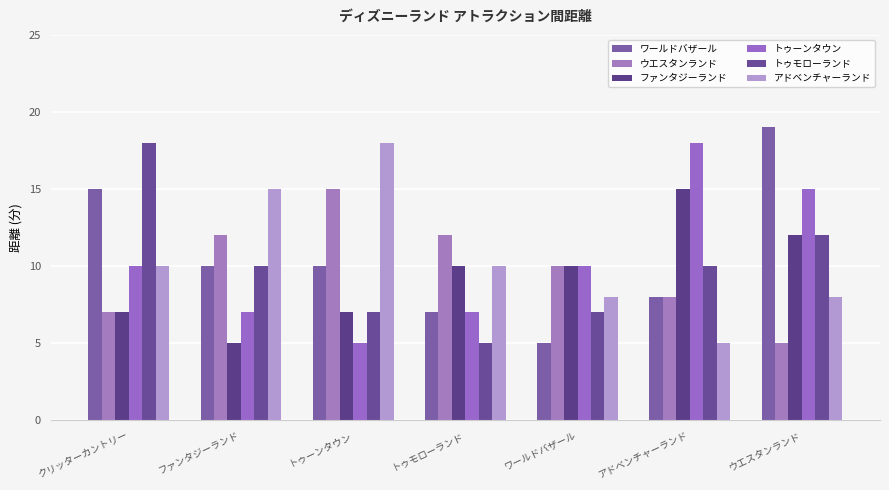

What position from the right is トゥーンタウン?

5